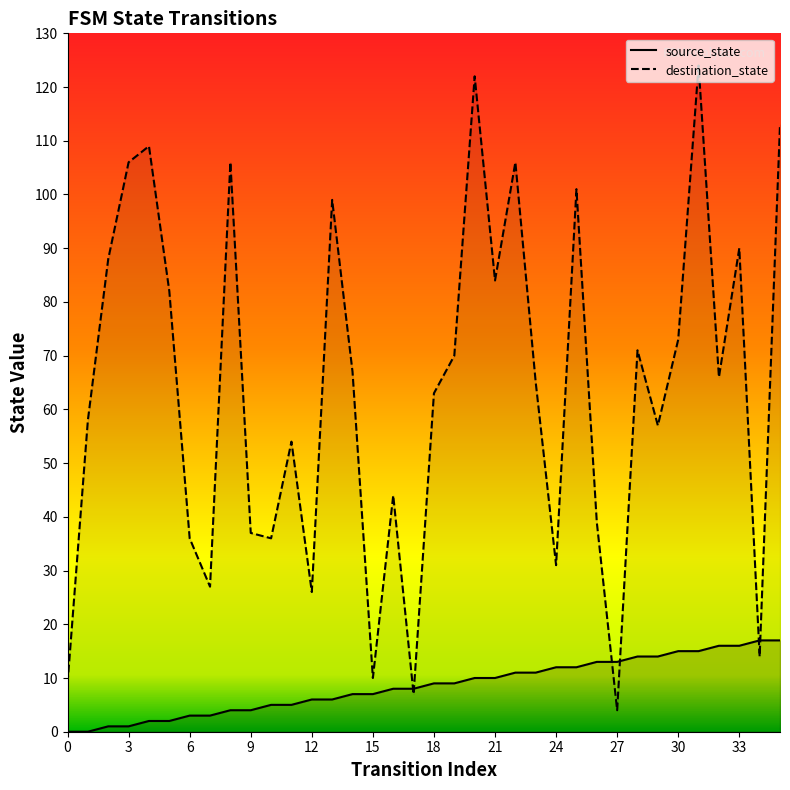

Which series has the largest range (max minus min)?

destination_state